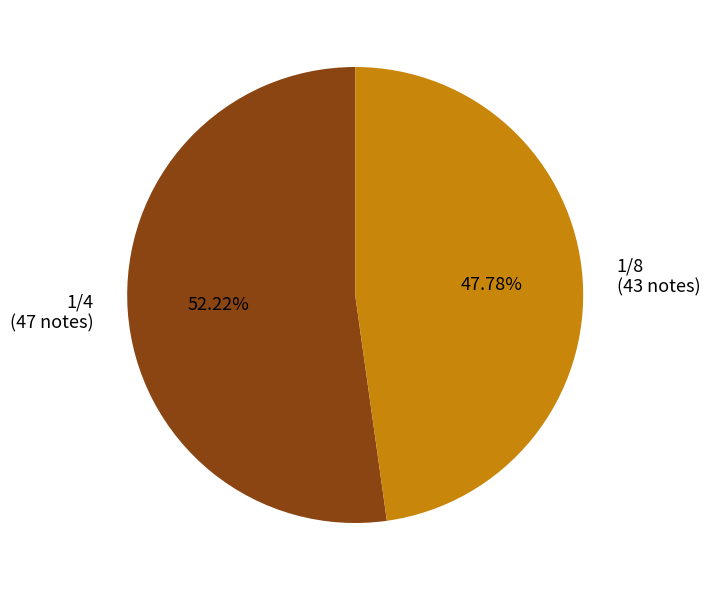

To the nearest percent, what portion does 1/8 represent?

48%